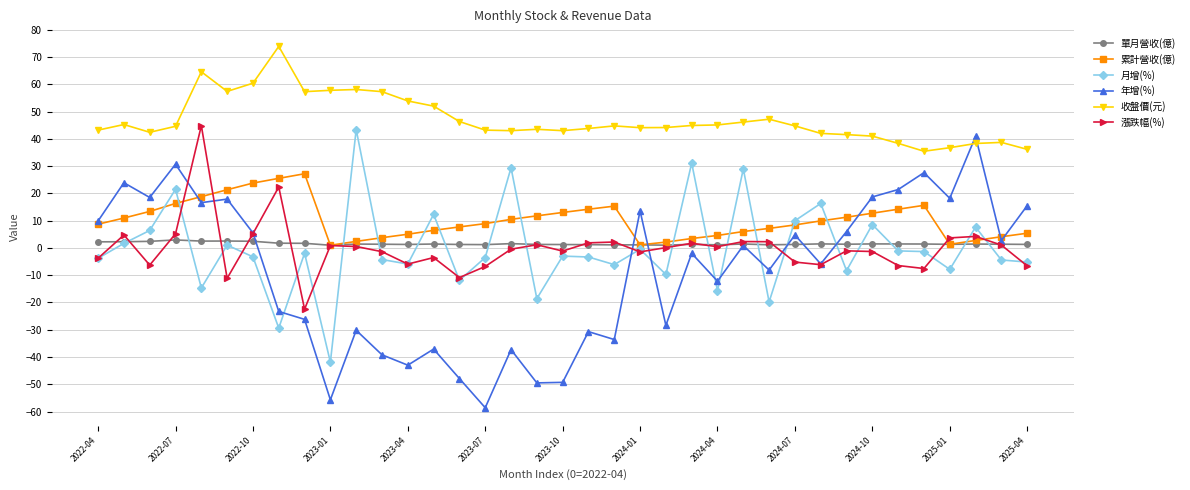

Which series has the largest total across all categories?

收盤價(元)